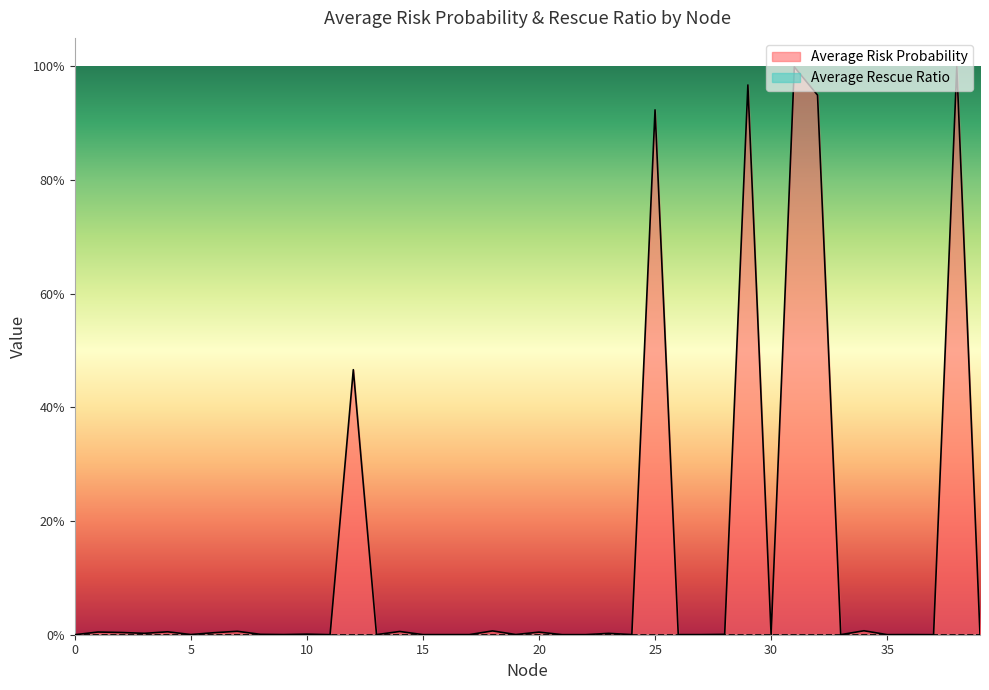

Does the chart display data point markers on the line(s)?

No